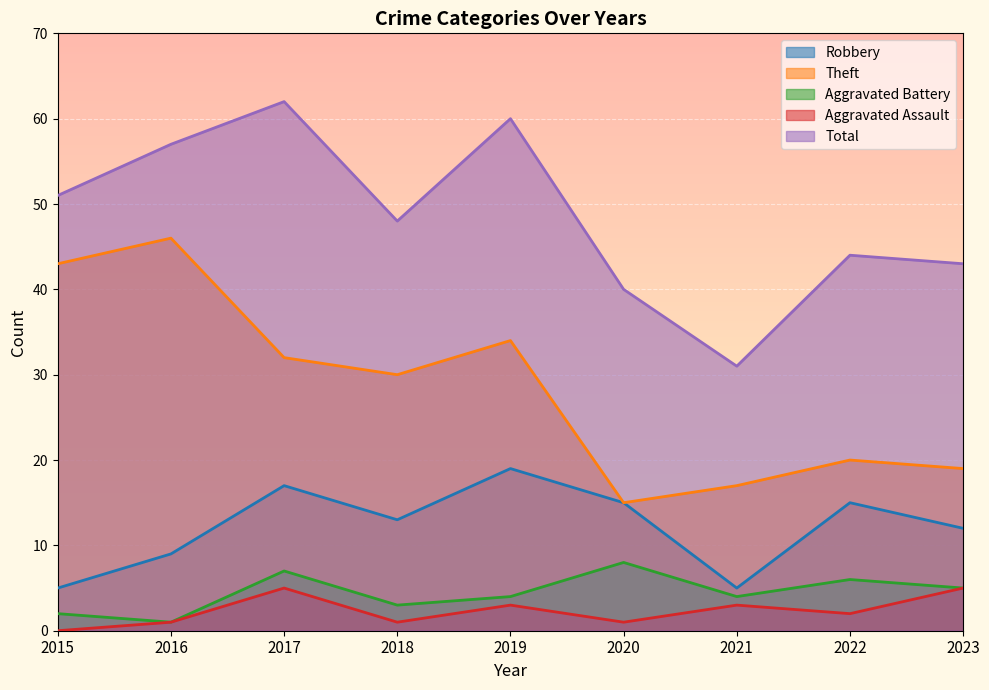

Rank the series at 2018 from lowest to highest value.

Aggravated Assault, Aggravated Battery, Robbery, Theft, Total